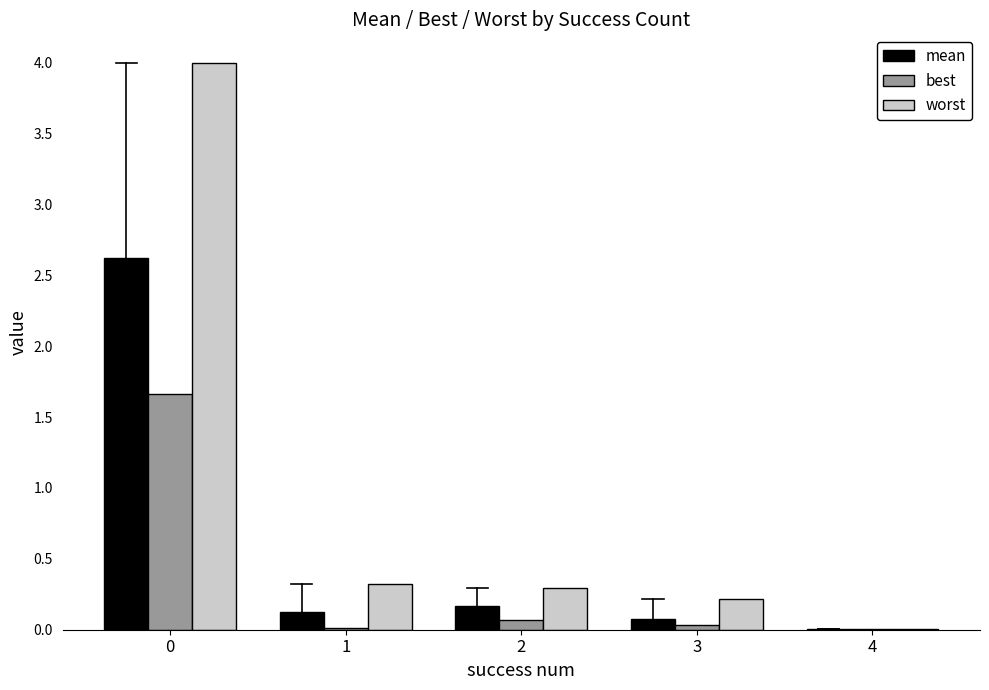

Which series changed the most between 2 and 4?

worst